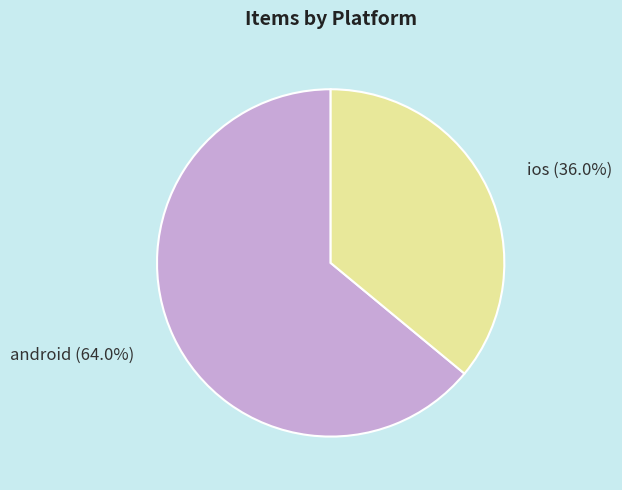

The android slice represents 64% of the pie. True or false?

True